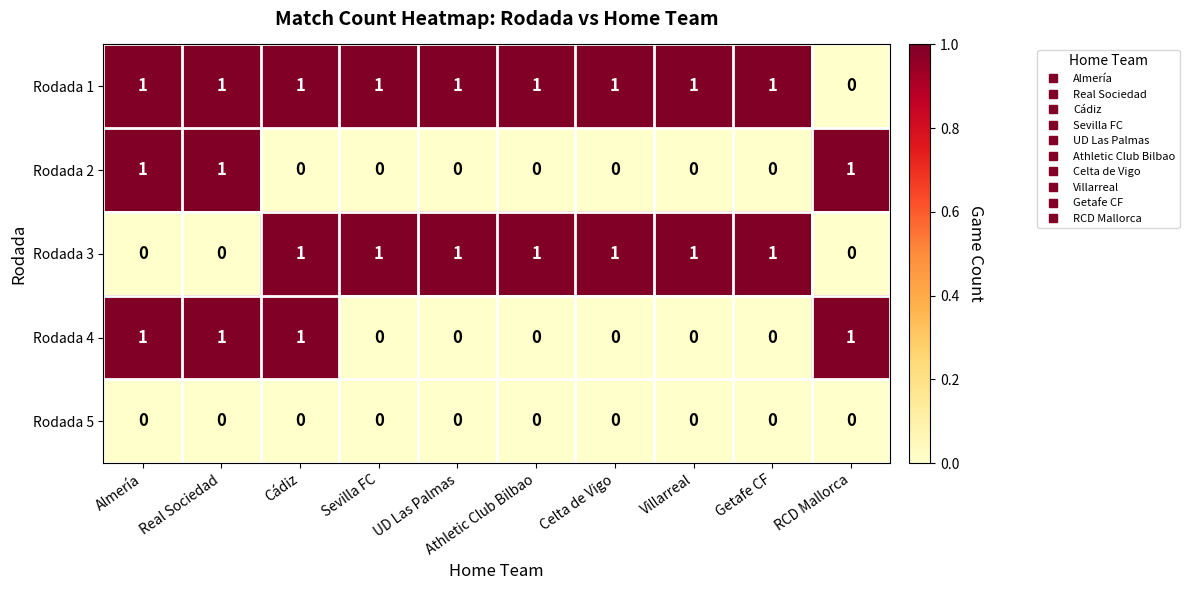

What is the sum of all Rodada 2 values?

3